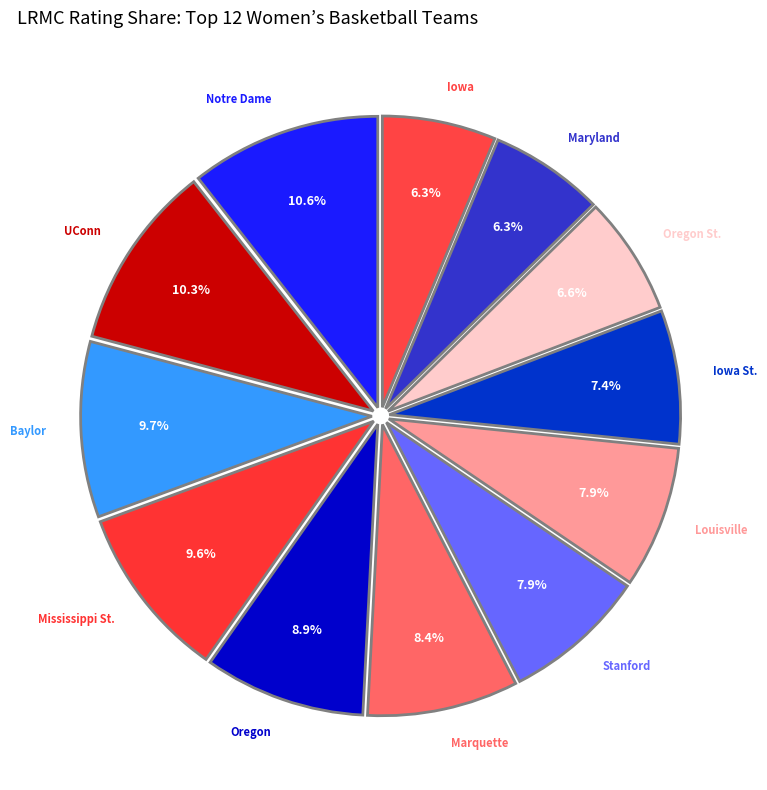

How many slices are in this pie chart?

12